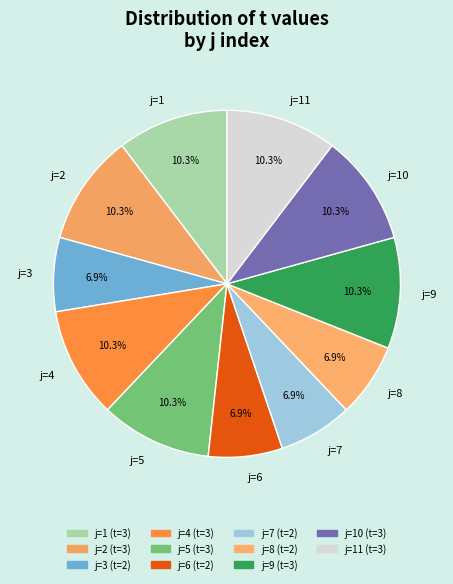

What percentage is NOT represented by j=9?

89.7%